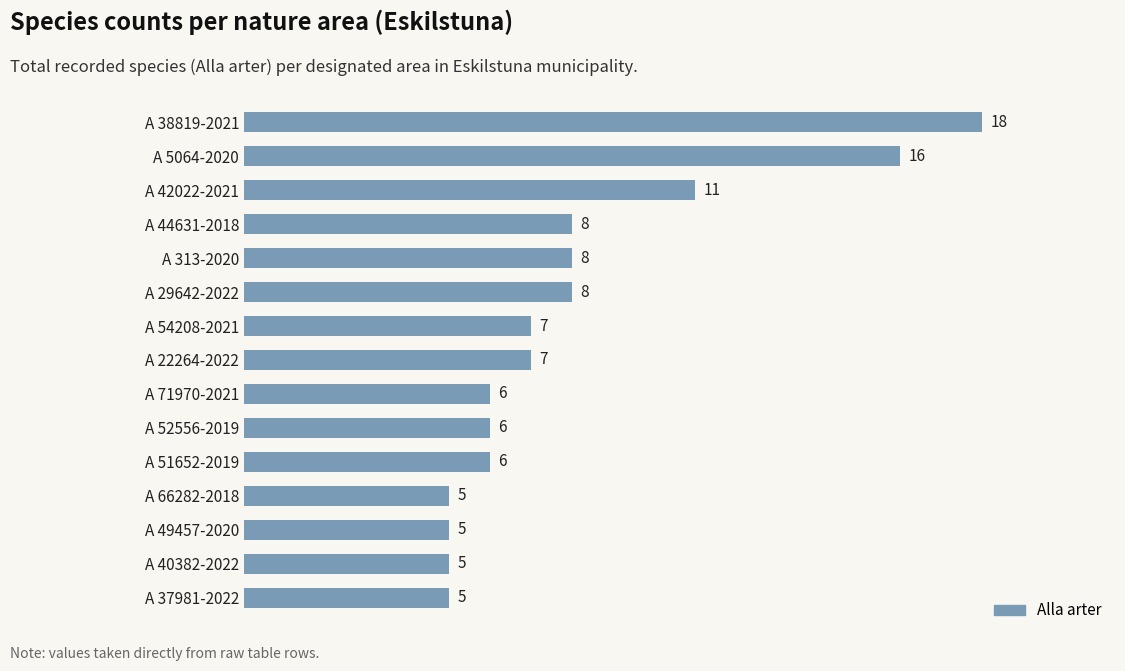

Does the chart contain any negative values?

No